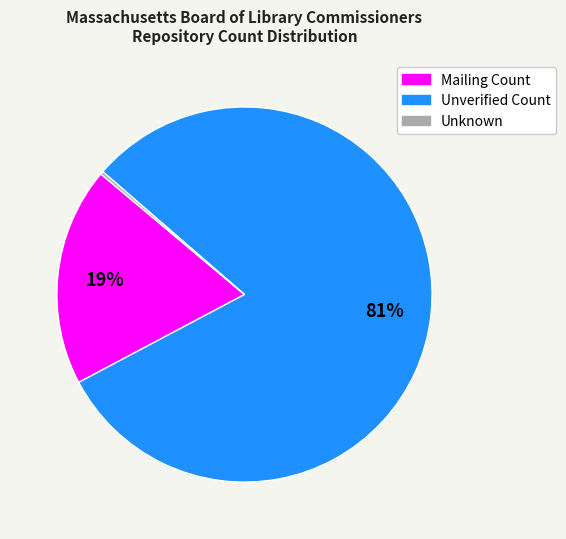

Between Unverified Count and Mailing Count, which is larger?

Unverified Count